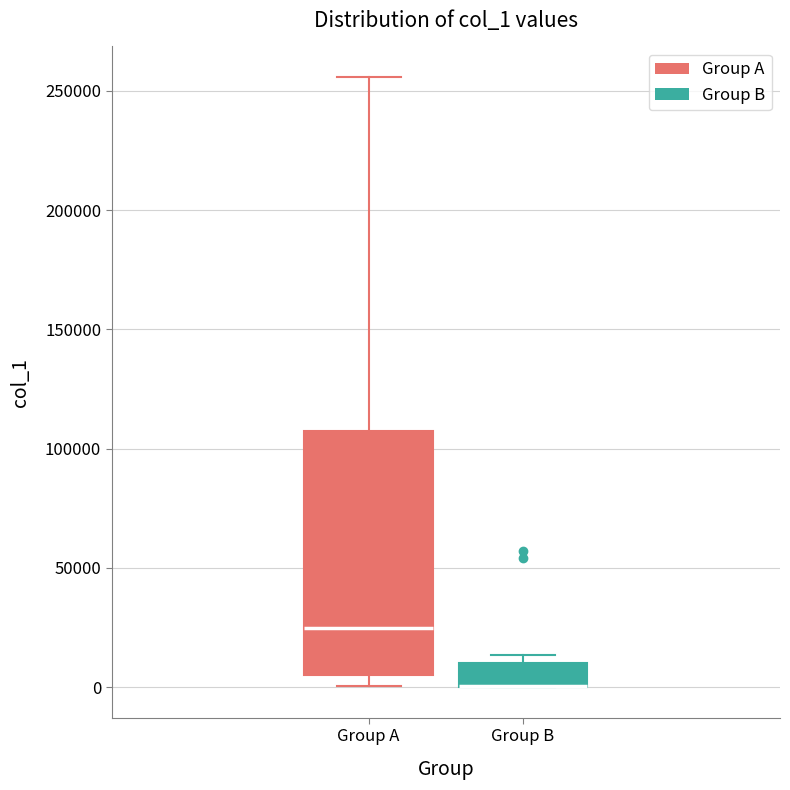

Reading left to right, read every box against the y-axis: the position of its median line, the range the box covers, and the ends of its whiskers. The values are not printed on the chart, so give them approximately, as read against the axis.

Group A: median 25000, box 5000 to 105000, whiskers 0 to 255000
Group B: median 0 (drawn on the box's lower edge), box 0 to 10000, whiskers 0 to 15000